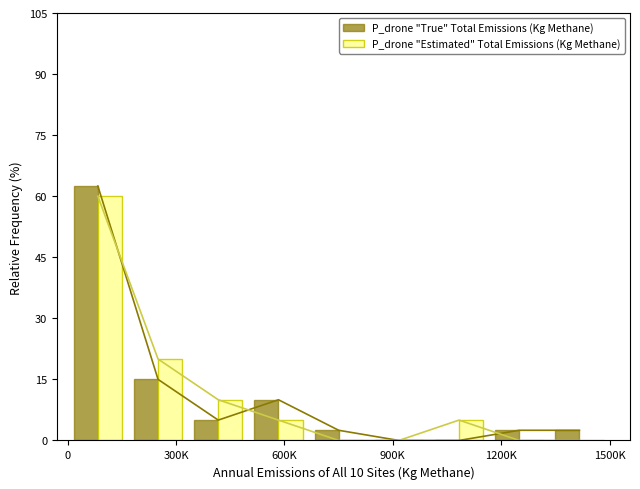

What is the sum of all P_drone "Estimated" Total Emissions (Kg Methane) values?

100.0